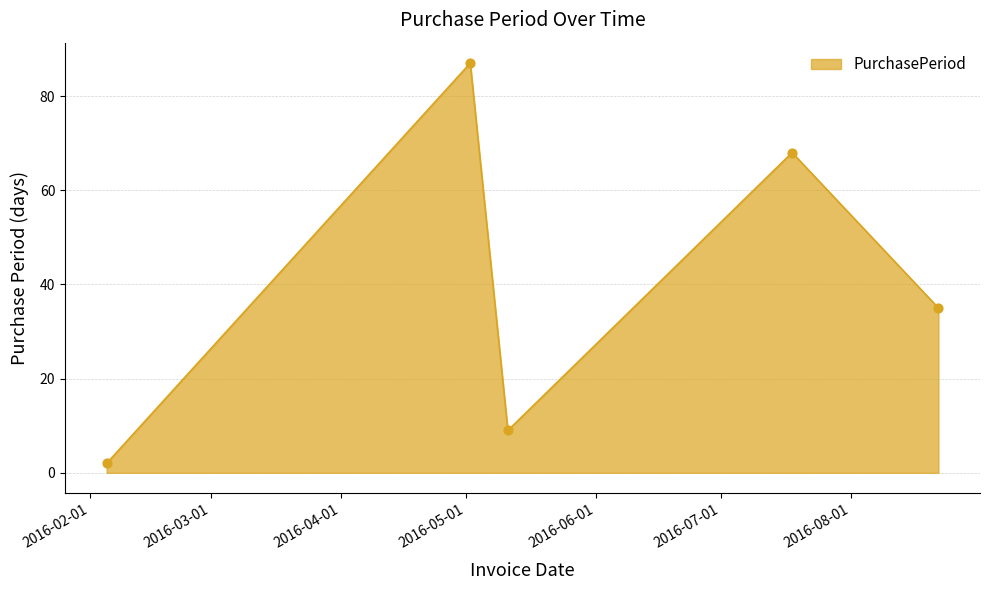

What is the difference between the maximum and minimum values?

85